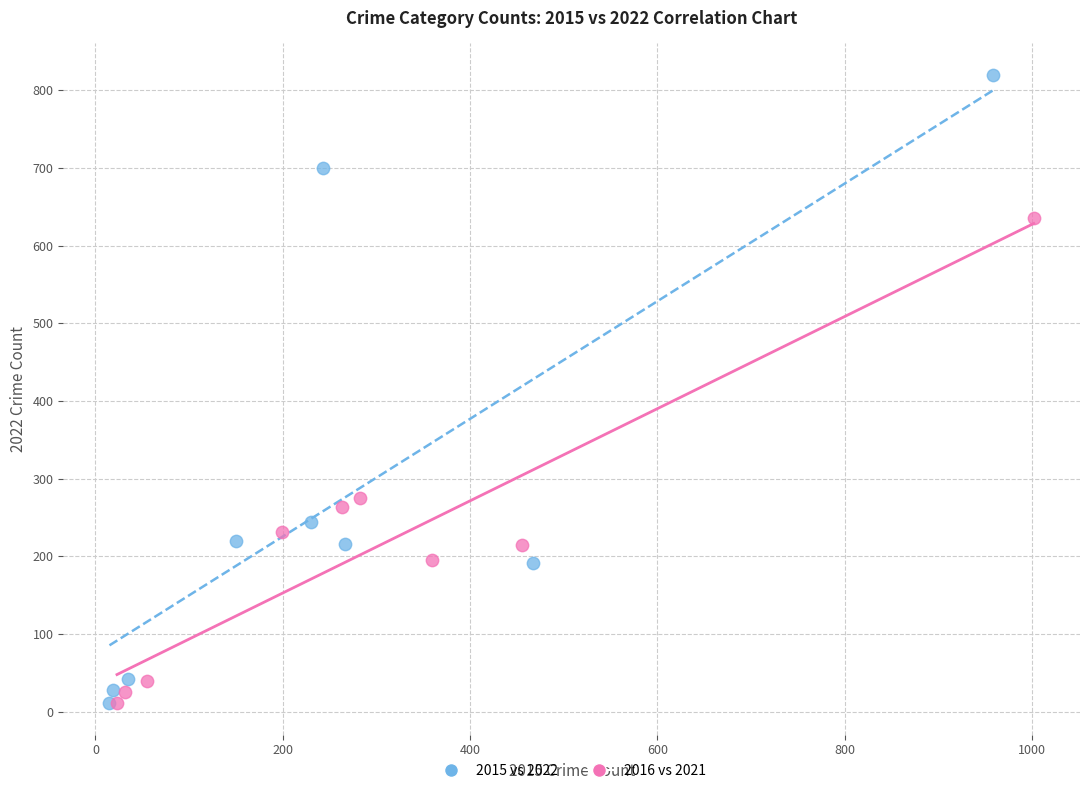

Which series has the largest Y range (max minus min)?

2015 vs 2022